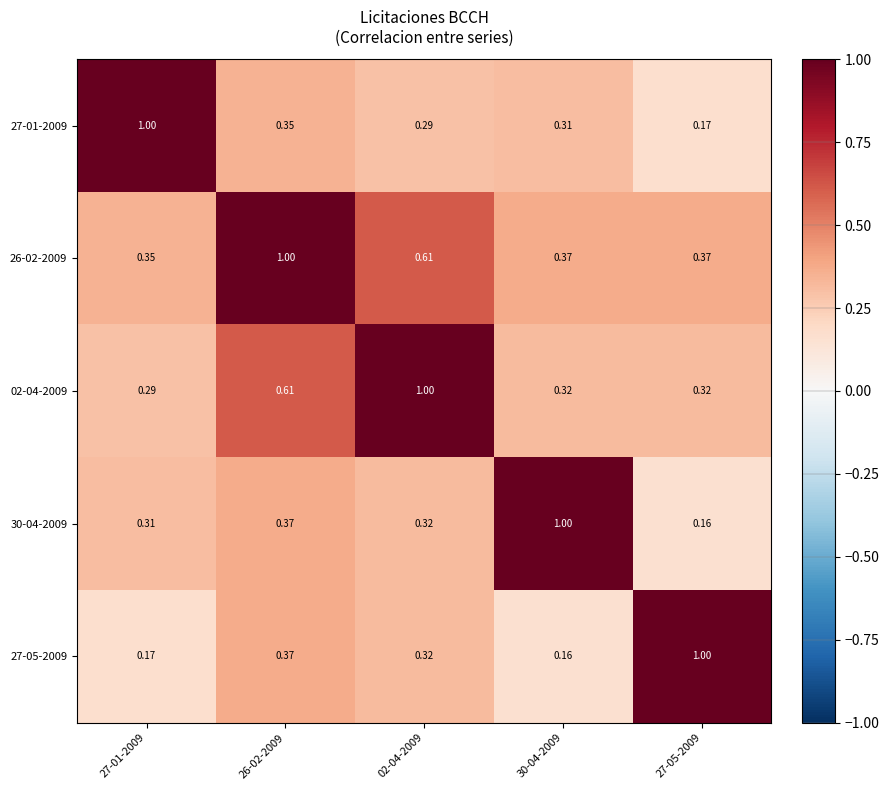

Is the value of 27-01-2009 at 27-05-2009 greater than the value of 27-05-2009 at 26-02-2009?

No